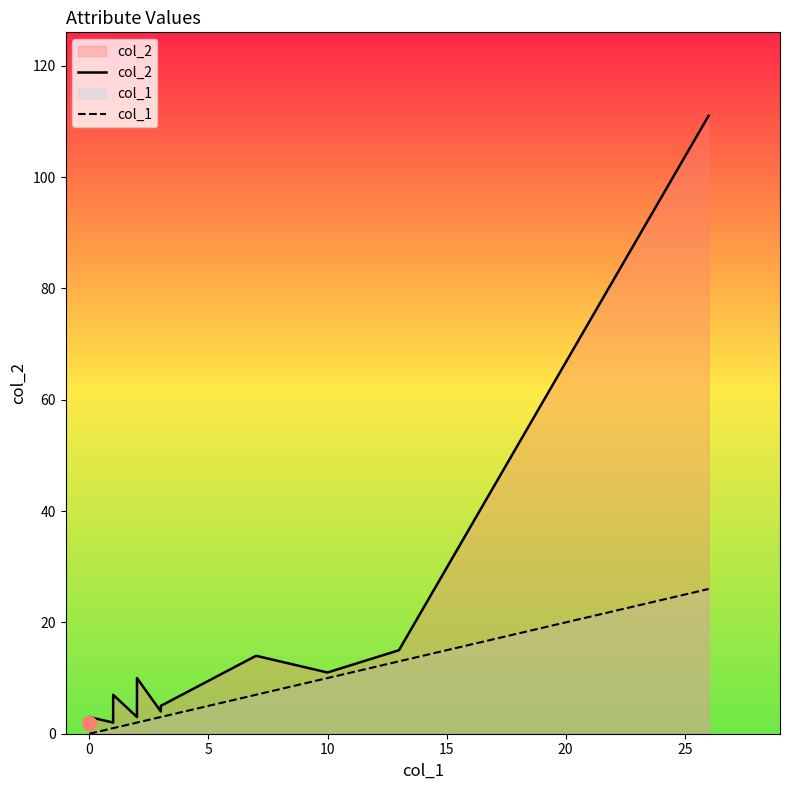

What is the average value of the col_2 series?

12